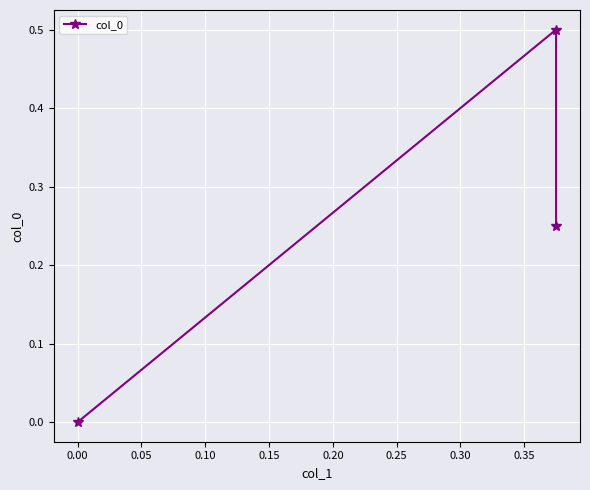

What is the difference between the maximum and minimum values?

0.5